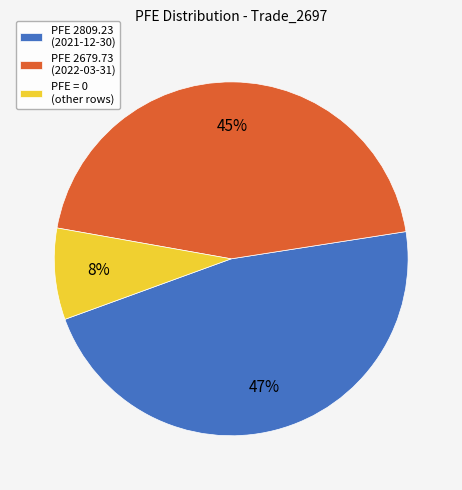

How many slices are in this pie chart?

3